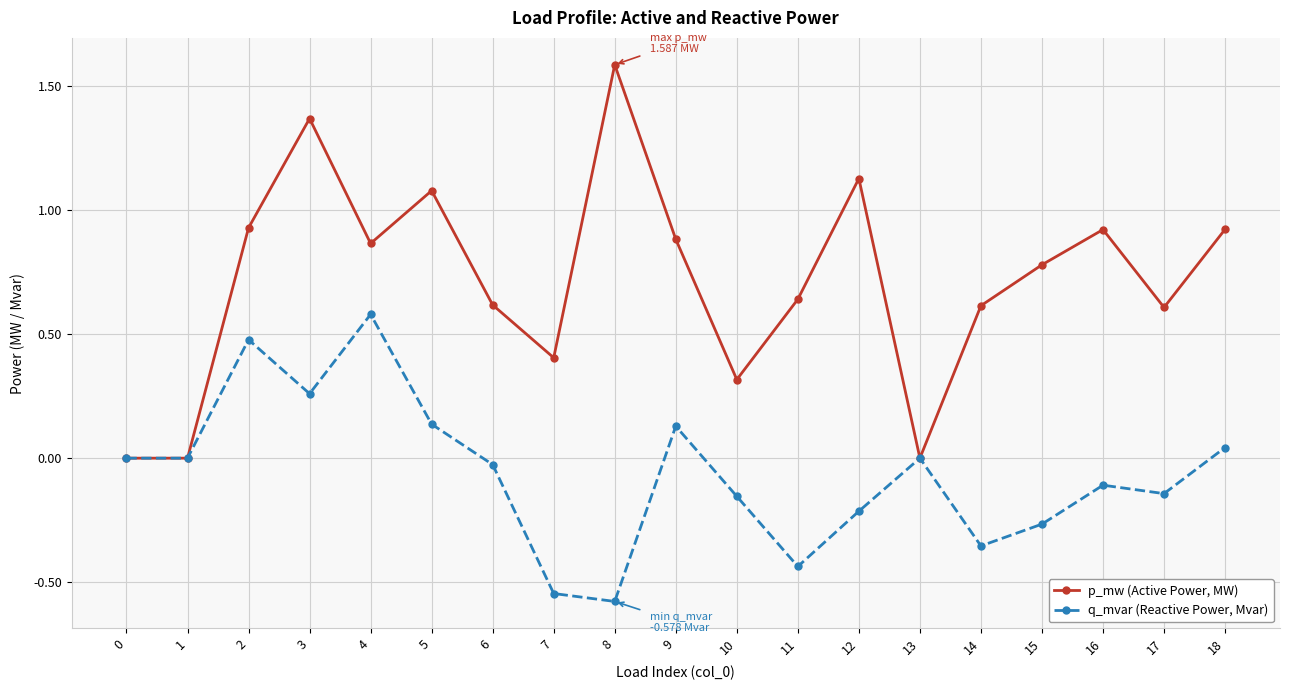

Which series has the largest total across all categories?

p_mw (Active Power, MW)